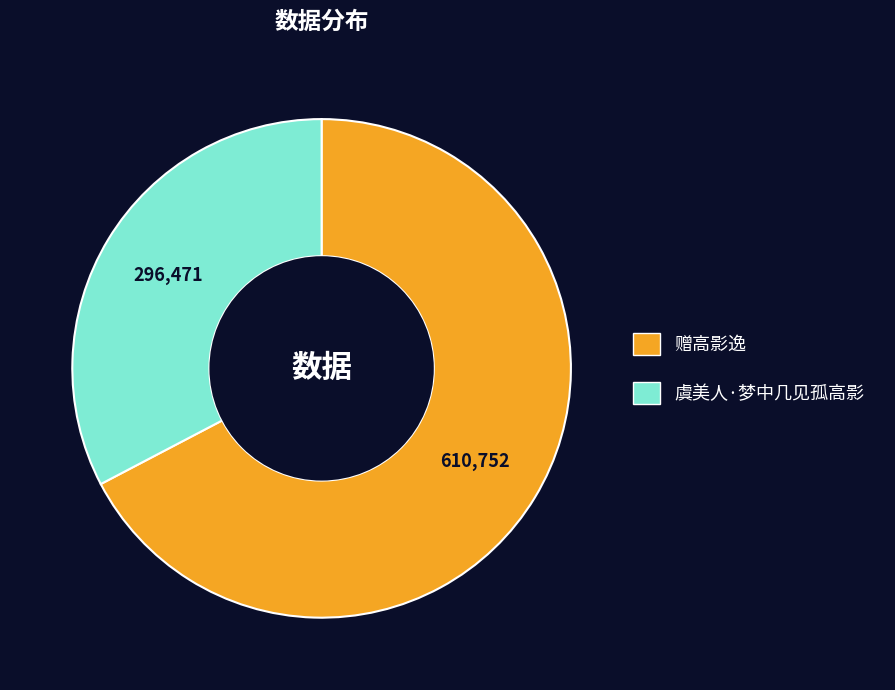

How many slices are in this pie chart?

2